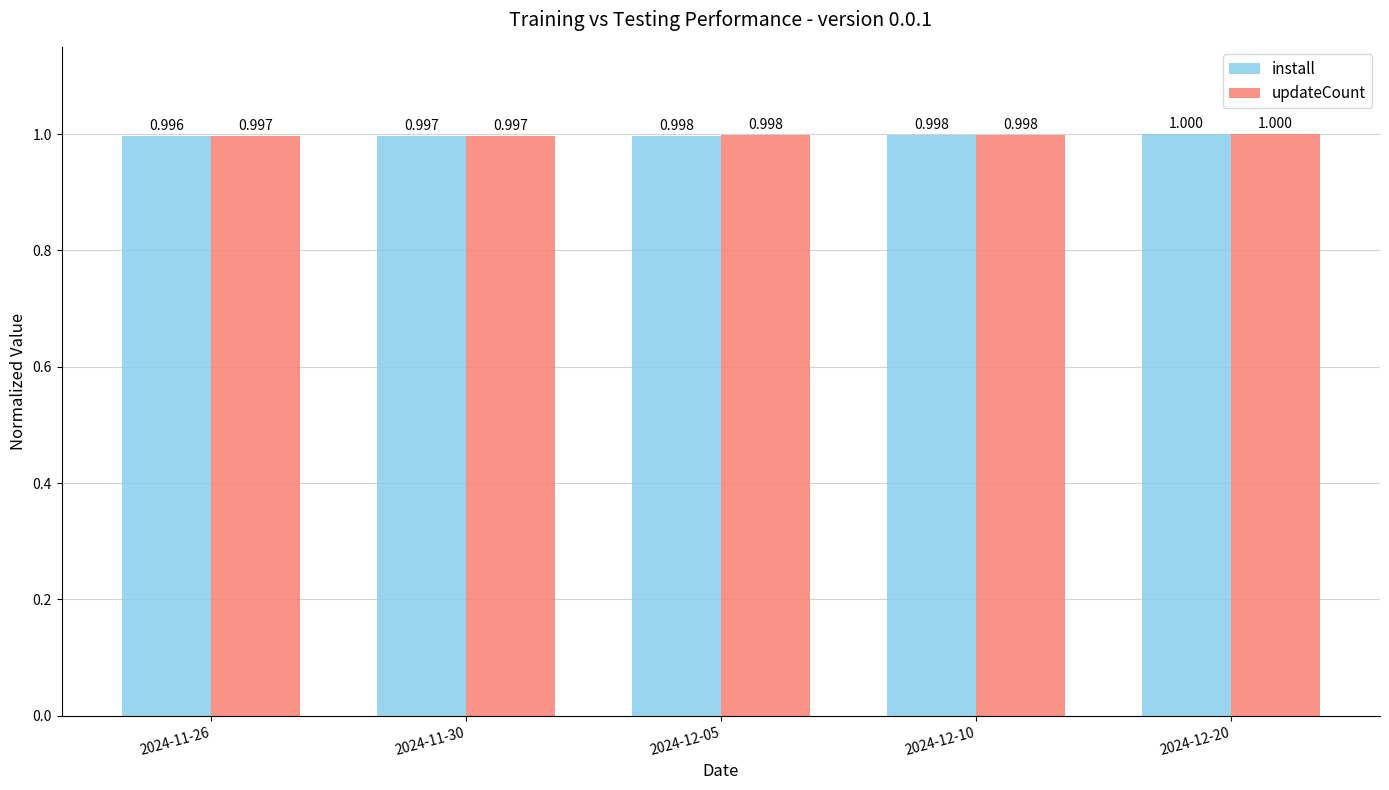

What is the approximate value of install at 2024-11-26?

1.0